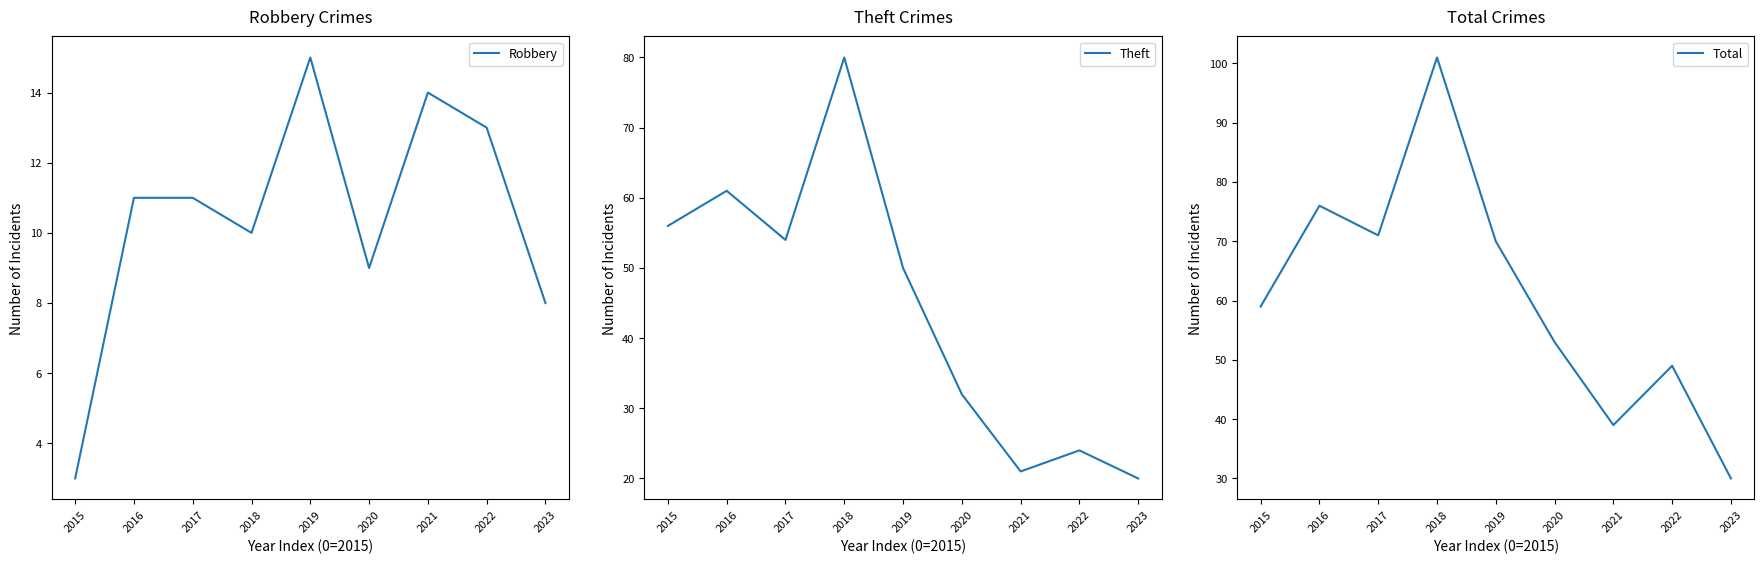

Between 2015 and 2021, which is larger?

2021